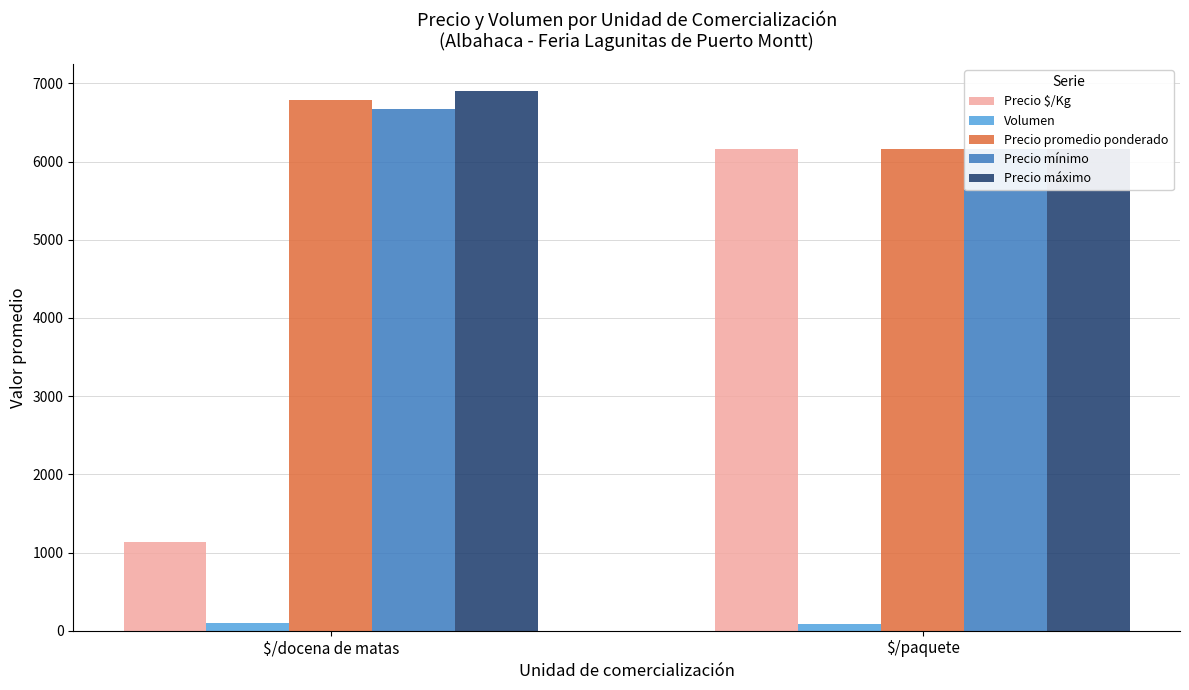

What value does the Precio mínimo series have at $/paquete?

6166.7